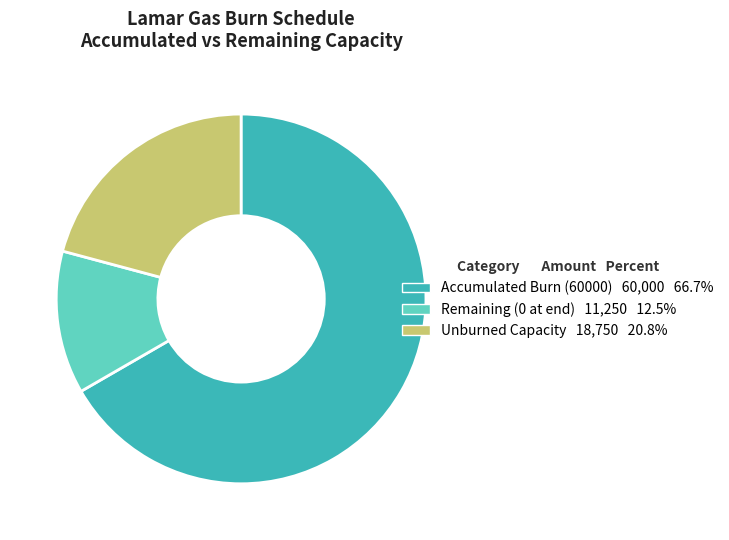

Is there a majority slice in this chart?

Yes